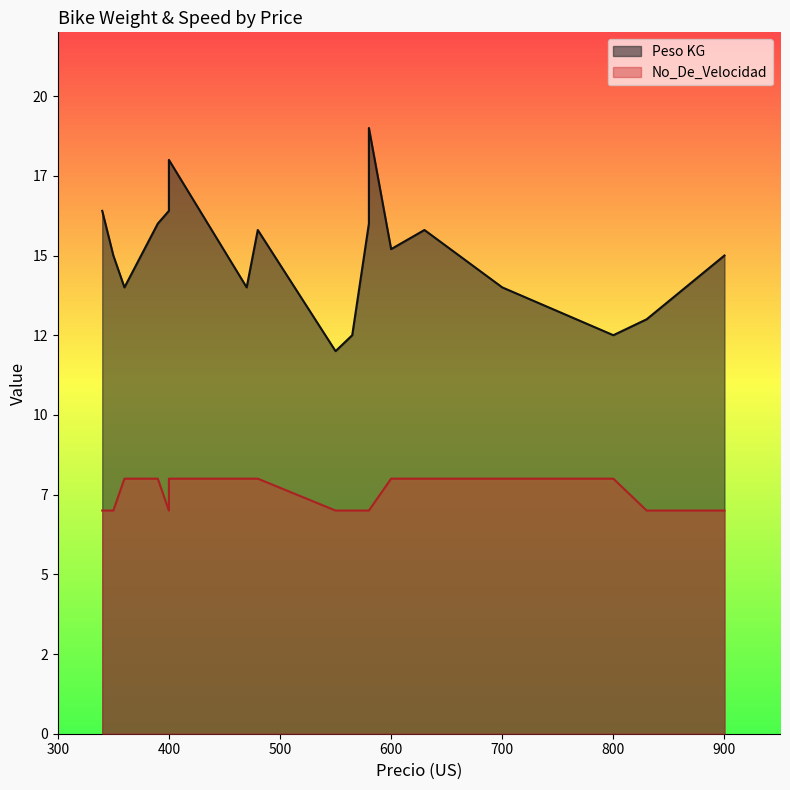

What is the difference between the No_De_Velocidad values at 800 and 565?

1.0